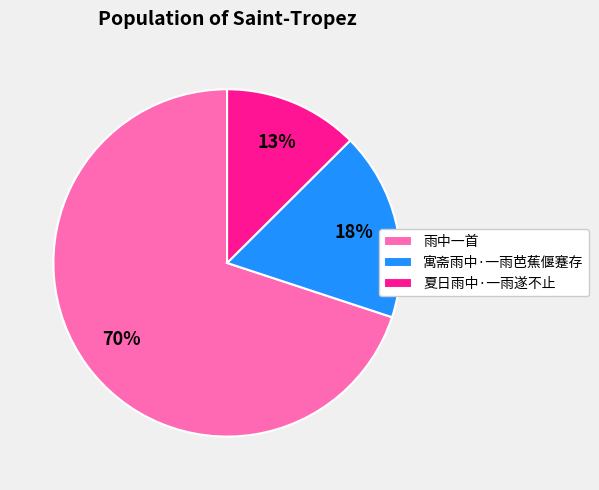

To the nearest percent, what percentage of the pie is 寓斋雨中·一雨芭蕉偃蹇存?

18%